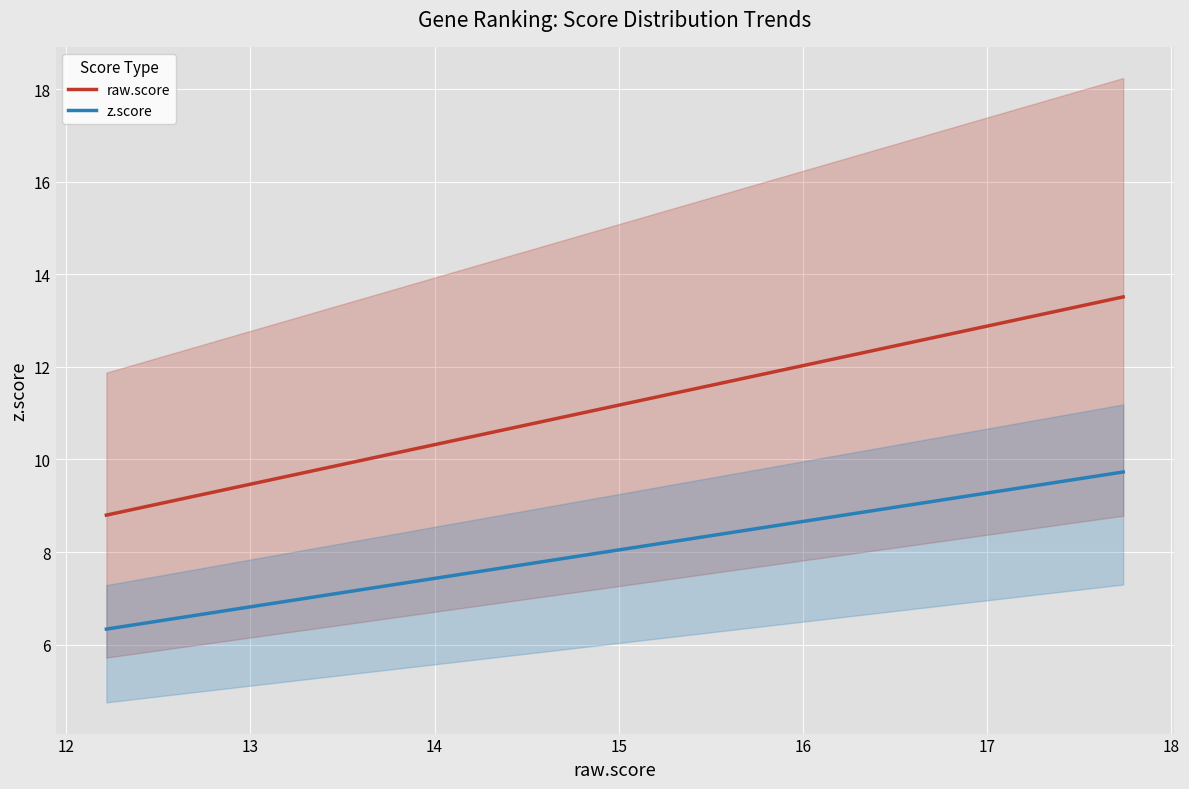

True or false: raw.score and z.score cross at least once.

False